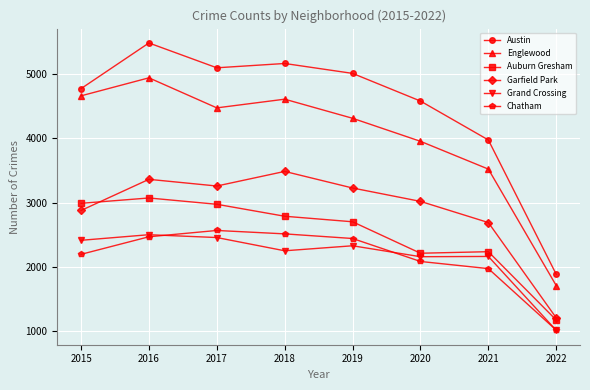

What is the value of the Austin point at the 5th from the left?

5008